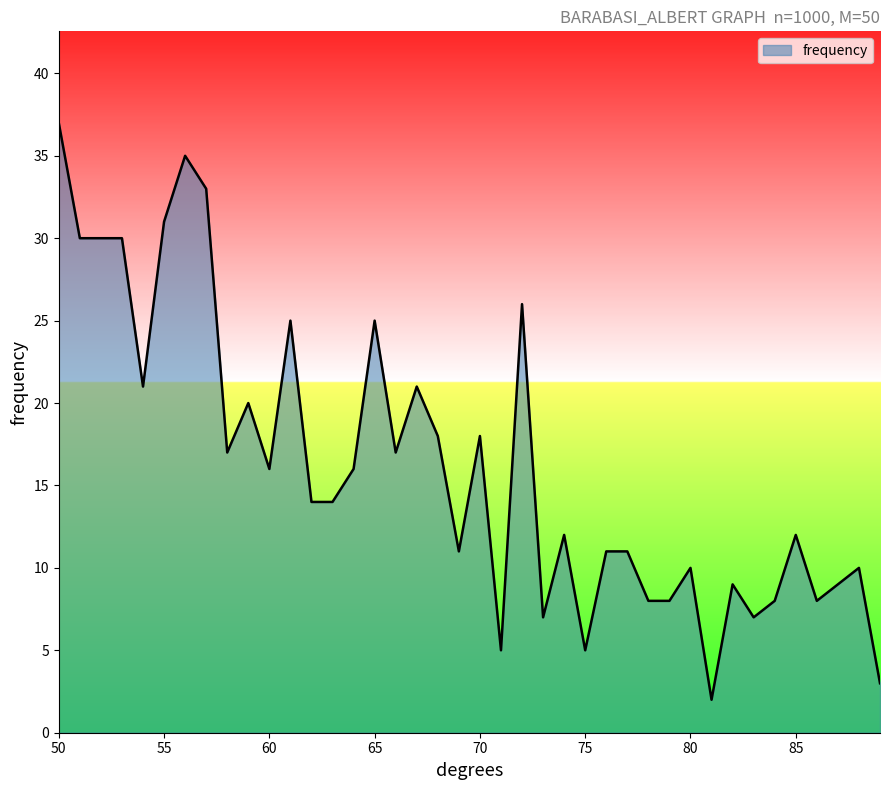

What is the difference between the maximum and minimum values?

35